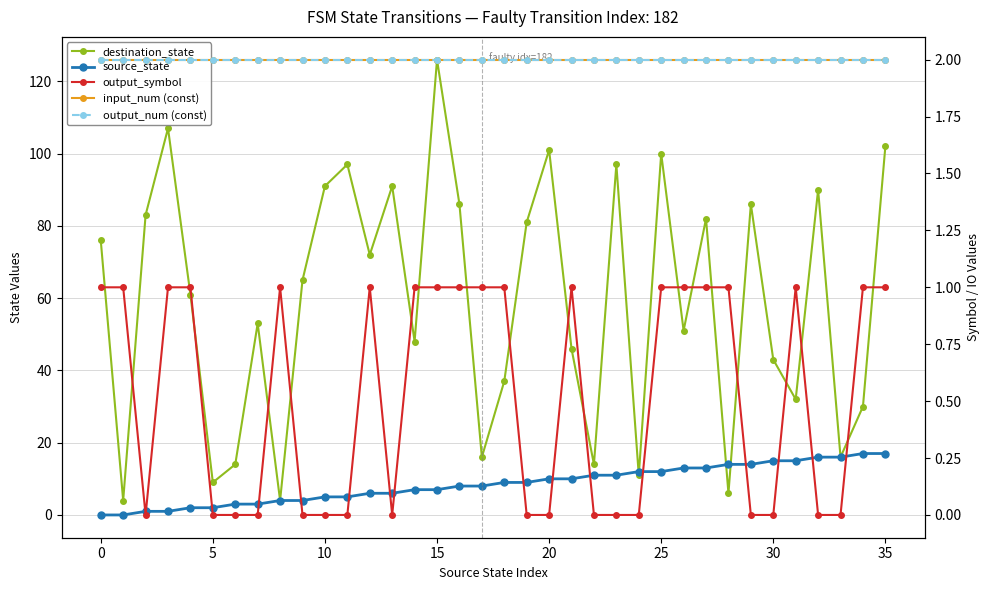

Between 32 and 34, which series saw the biggest shift?

destination_state